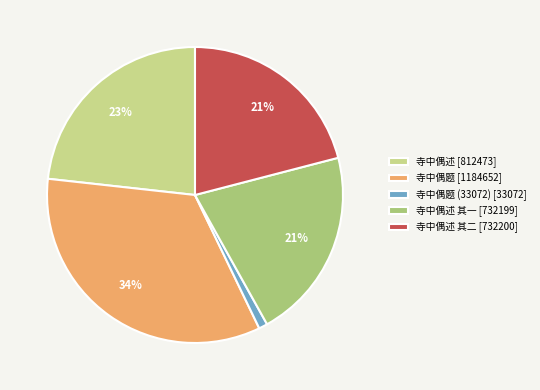

Is there any slice that represents more than half of the pie?

No